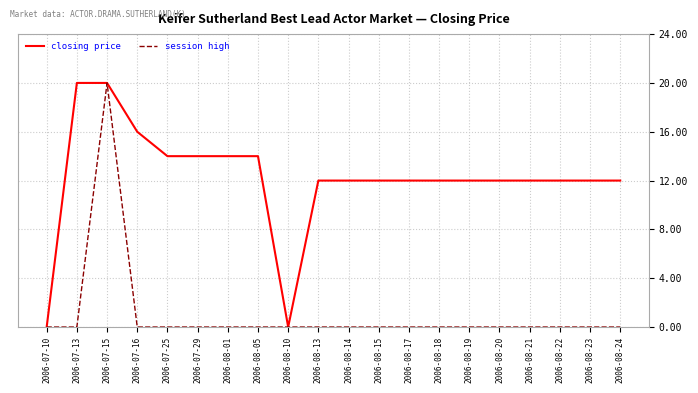

Reading right to left, transcribe all the data shown in this chart.

closing price: 12	12	12	12	12	12	12	12	12	12	12	0	14	14	14	14	16	20	20	0
session high: 0	0	0	0	0	0	0	0	0	0	0	0	0	0	0	0	0	20	0	0